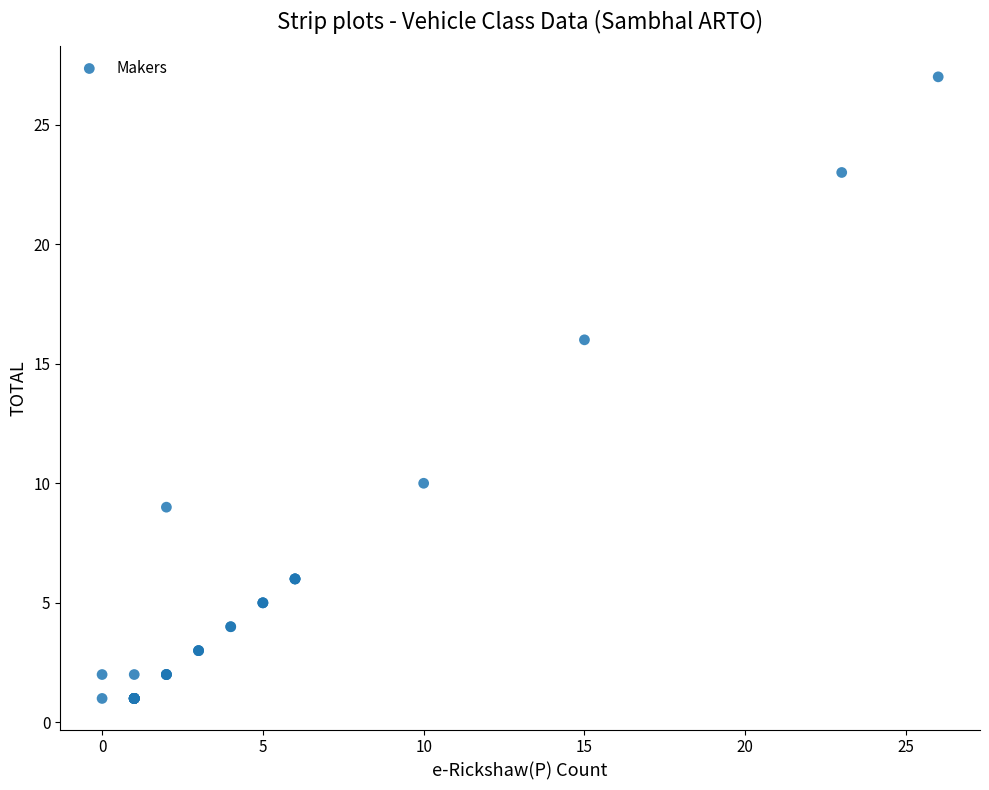

What Y value in the scatter plot is closest to 14?

16